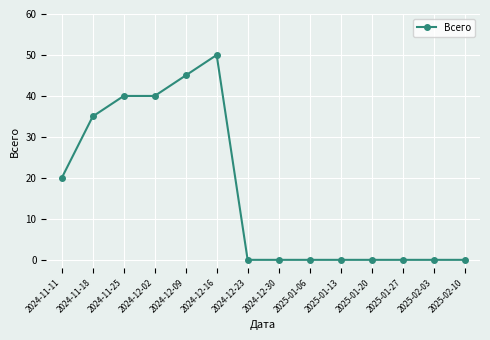

Which label corresponds to the largest value in the chart?

2024-12-16